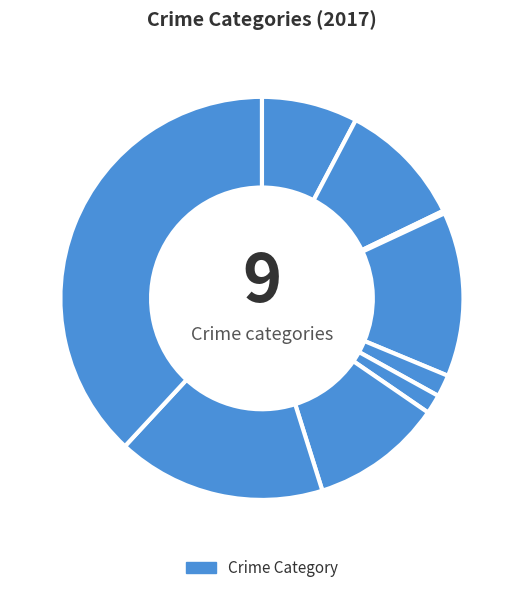

How many segments does this pie chart have?

9